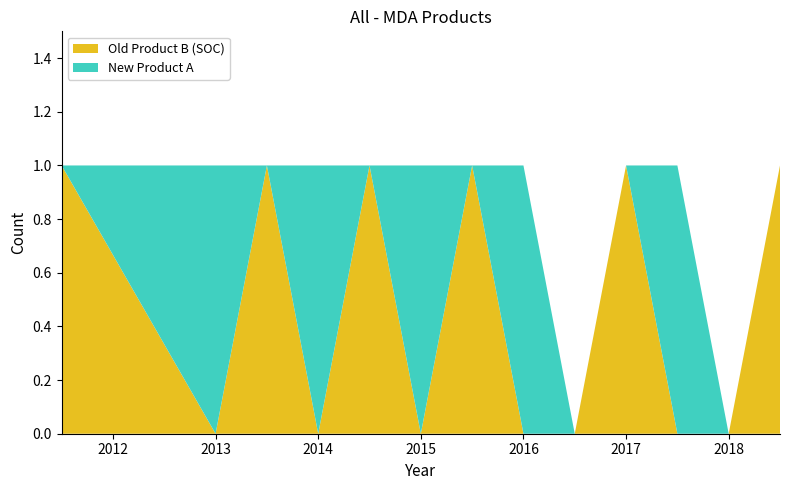

Reading left to right, extract all data points from this chart.

Old Product B (SOC): 2011.5=1	2013=0	2013.5=1	2014=0	2014.5=1	2015=0	2015.5=1	2016=0	2016.5=0	2017=1	2017.5=0	2018=0	2018.5=1
New Product A: 2011.5=0	2013=1	2013.5=0	2014=1	2014.5=0	2015=1	2015.5=0	2016=1	2016.5=0	2017=0	2017.5=1	2018=0	2018.5=0